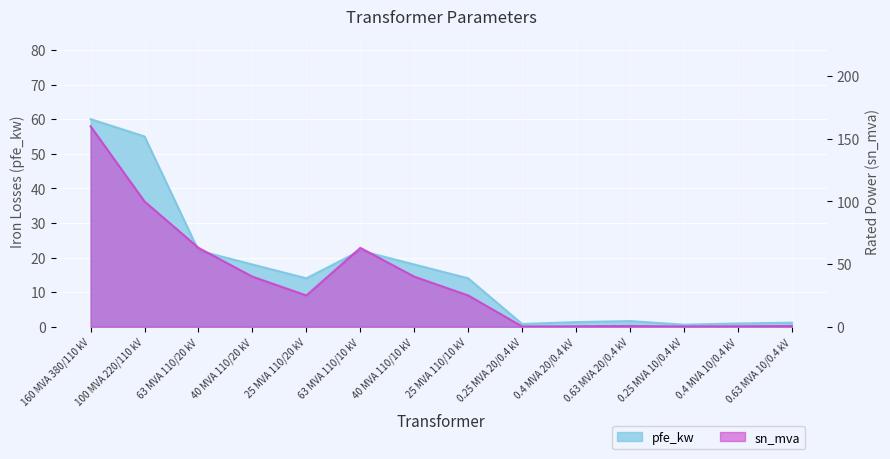

What is the average value of the sn_mva series?

37.0